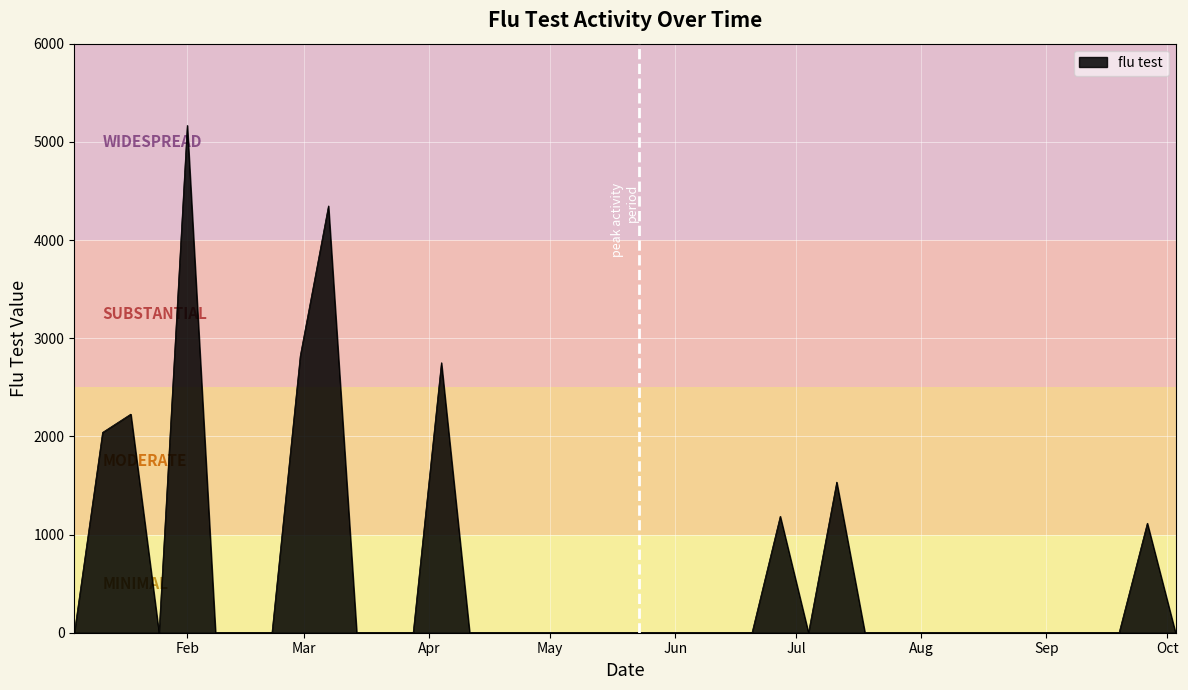

Does the chart display data point markers on the line(s)?

No